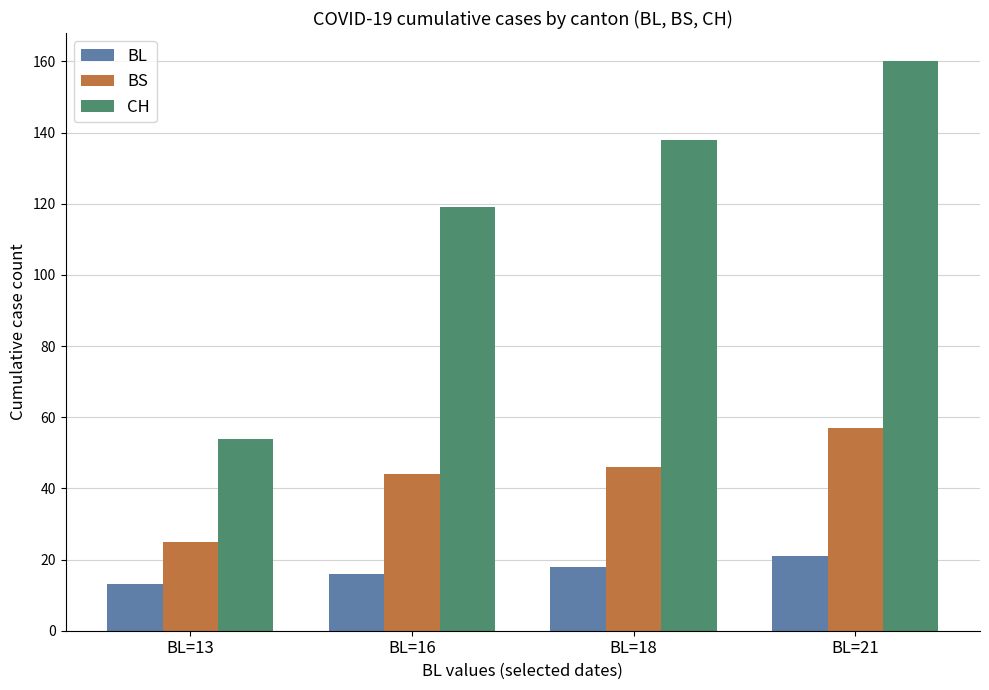

Does the chart contain stacked bars?

No